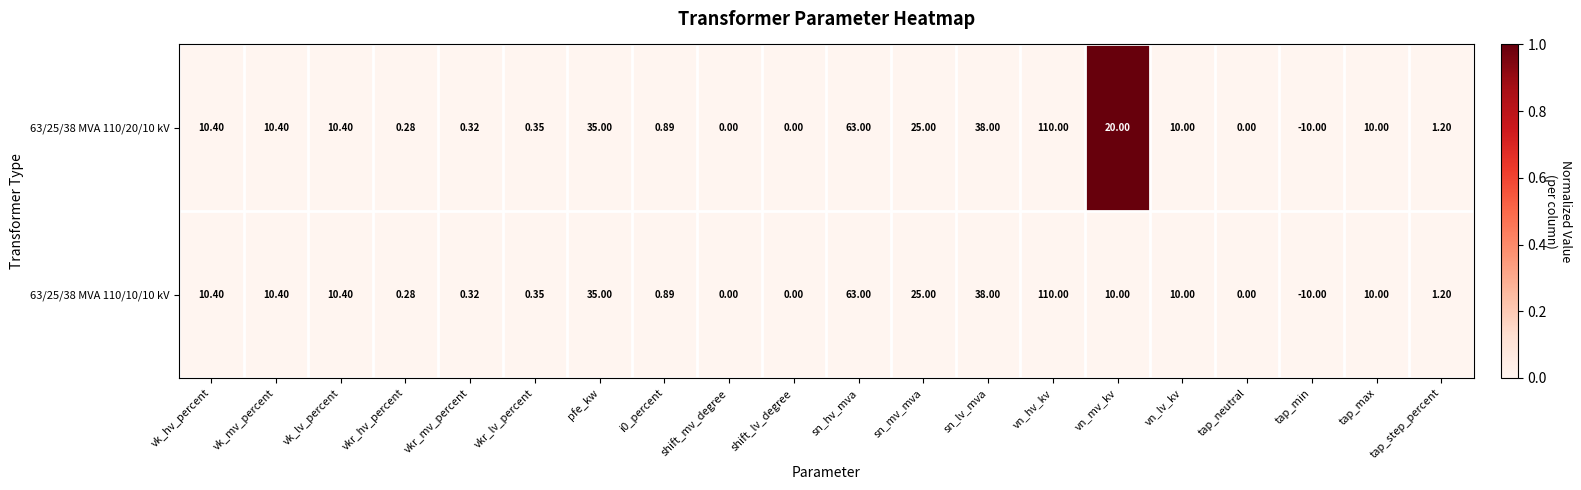

At which label does 63/25/38 MVA 110/20/10 kV reach its minimum?

tap_min